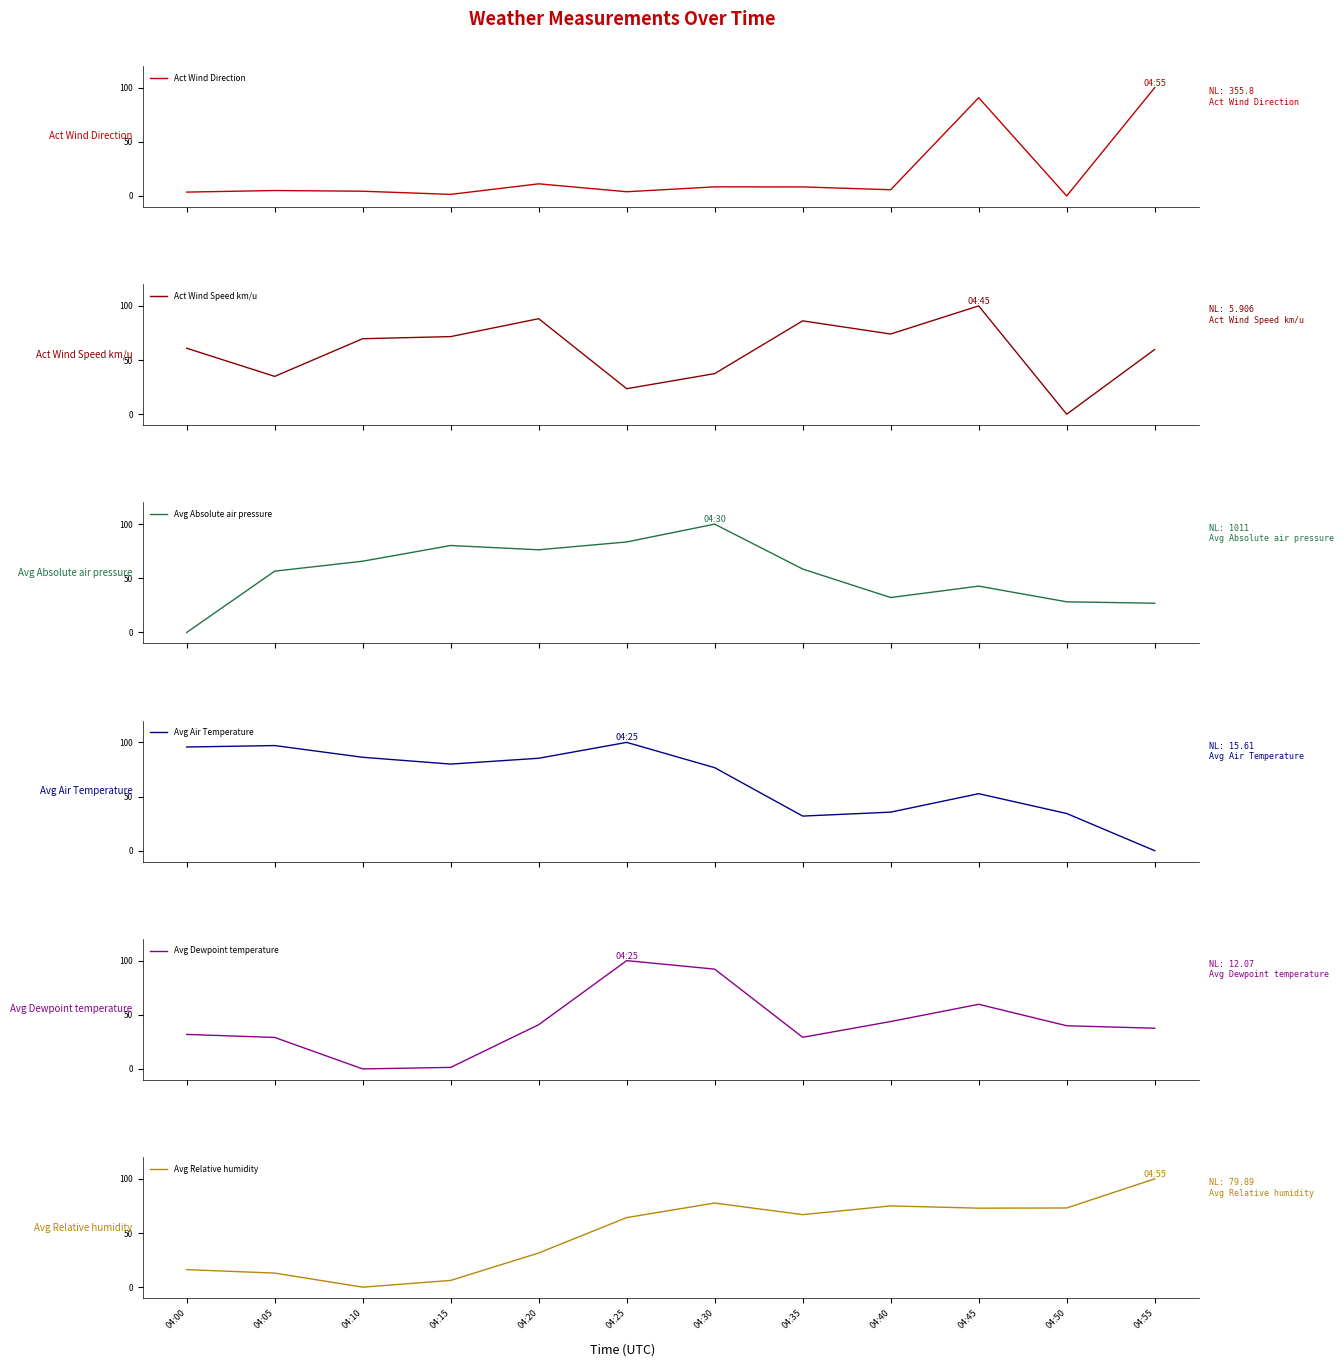

Count the number of categories in the chart.

12